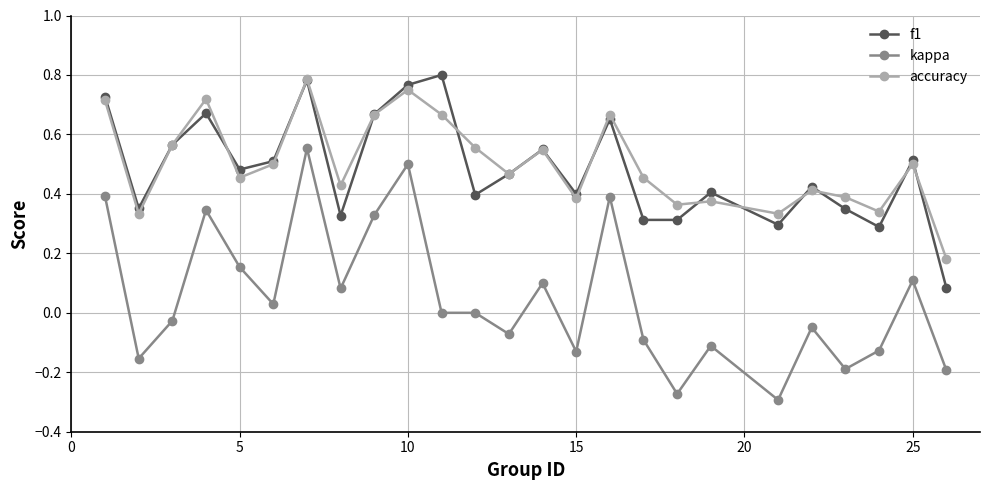

True or false: accuracy and kappa intersect in this chart.

False